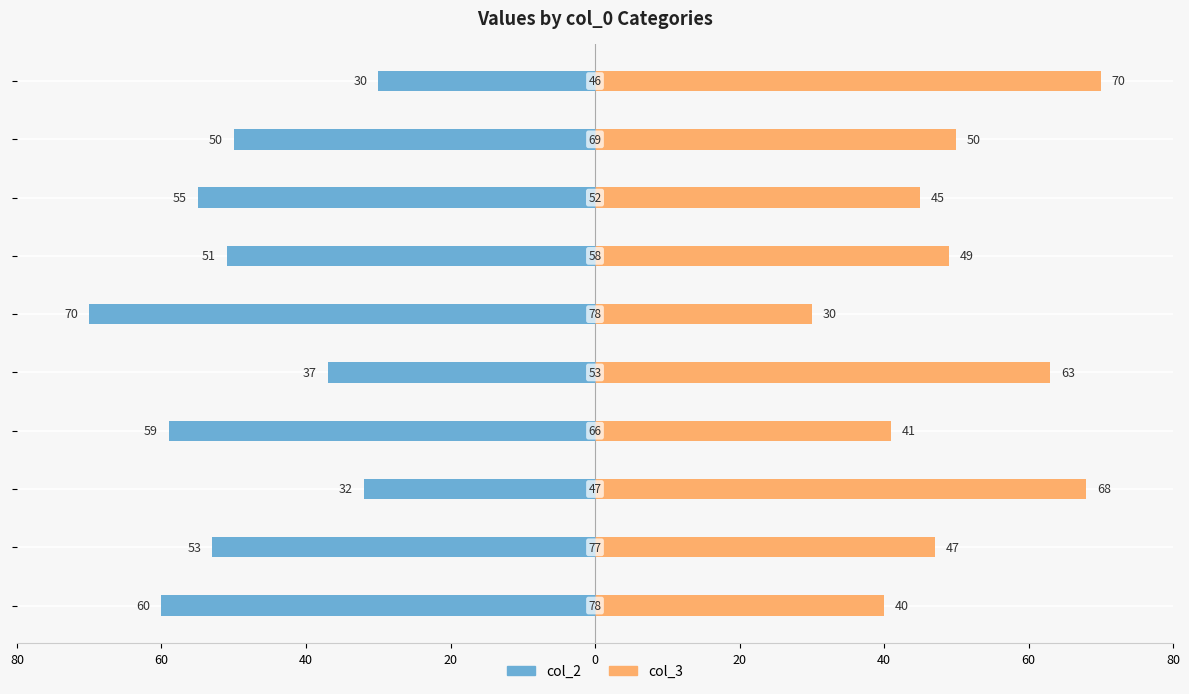

Is it true that col_2 equals -59 at 0?

False